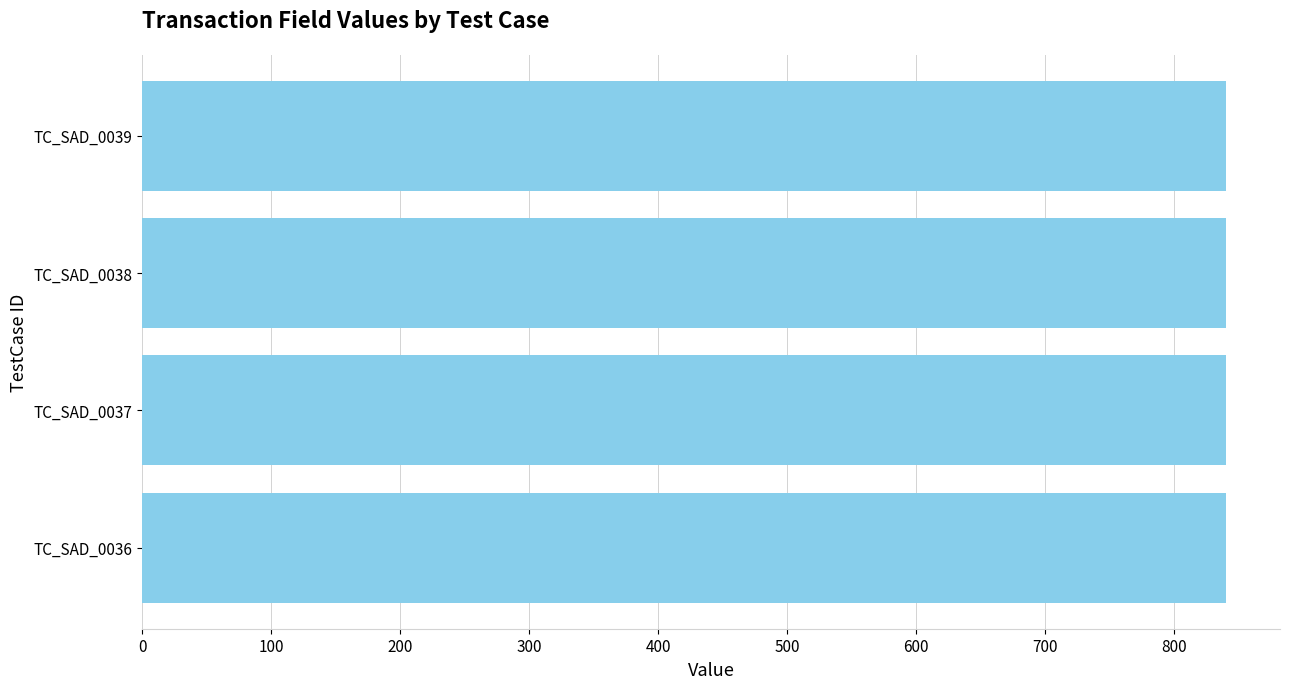

At which category does the chart reach its minimum across all series?

TC_SAD_0036